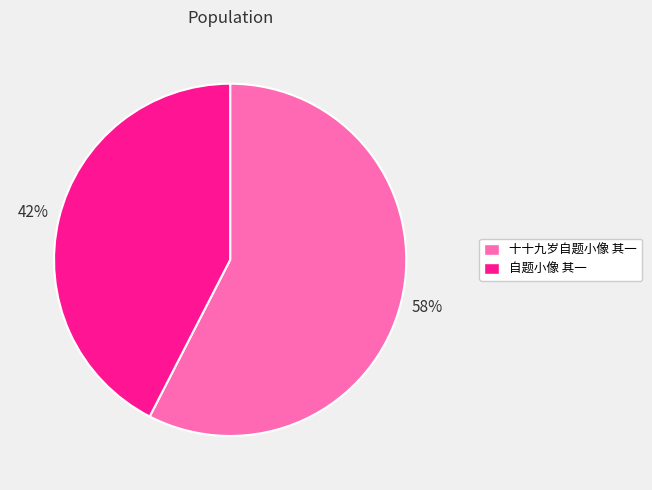

Which category has the smallest portion of the pie?

自题小像 其一